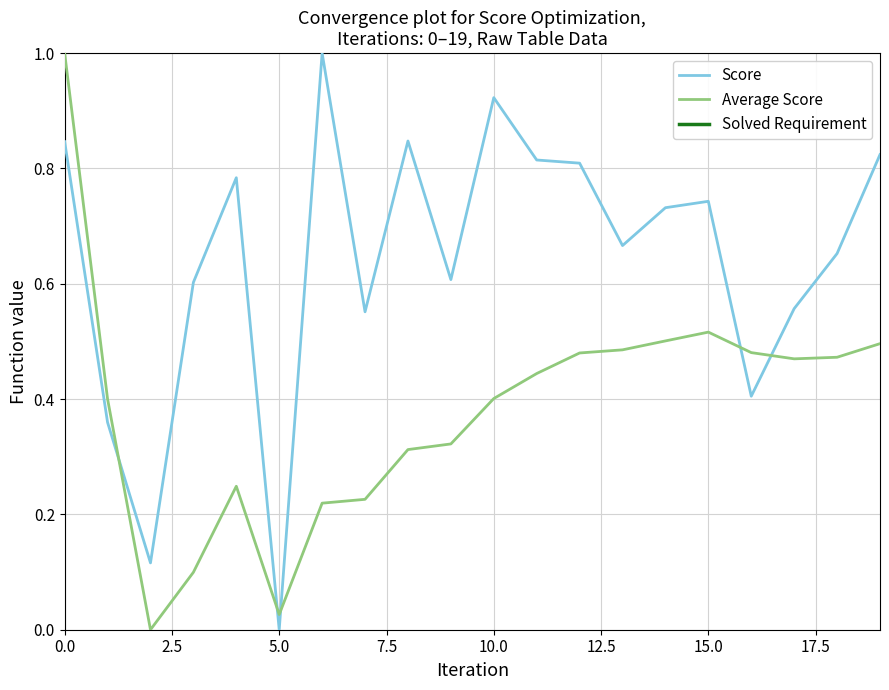

Which series has the largest total across all categories?

Solved Requirement